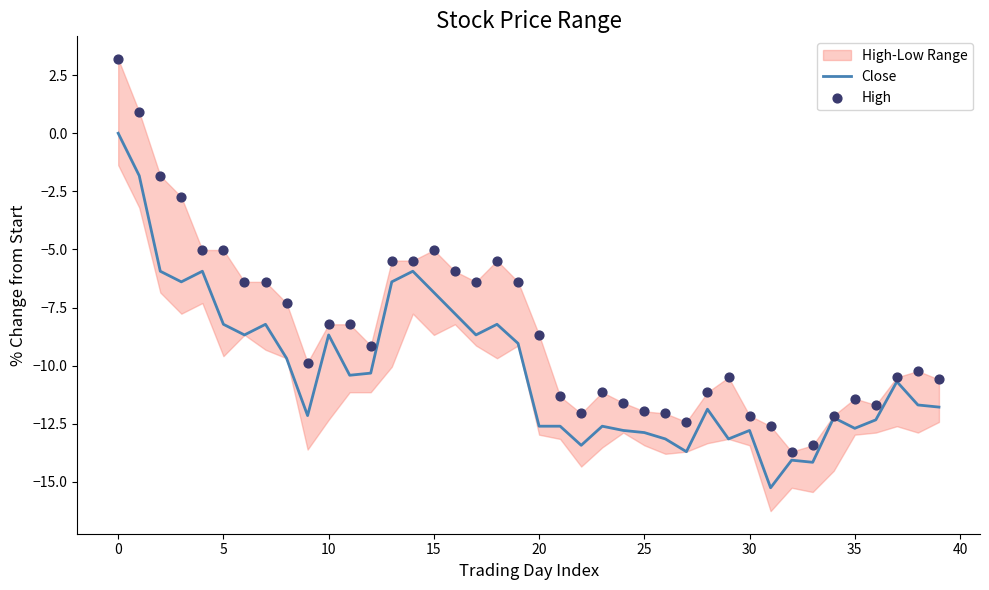

At how many categories does at least one series exceed -2?

3